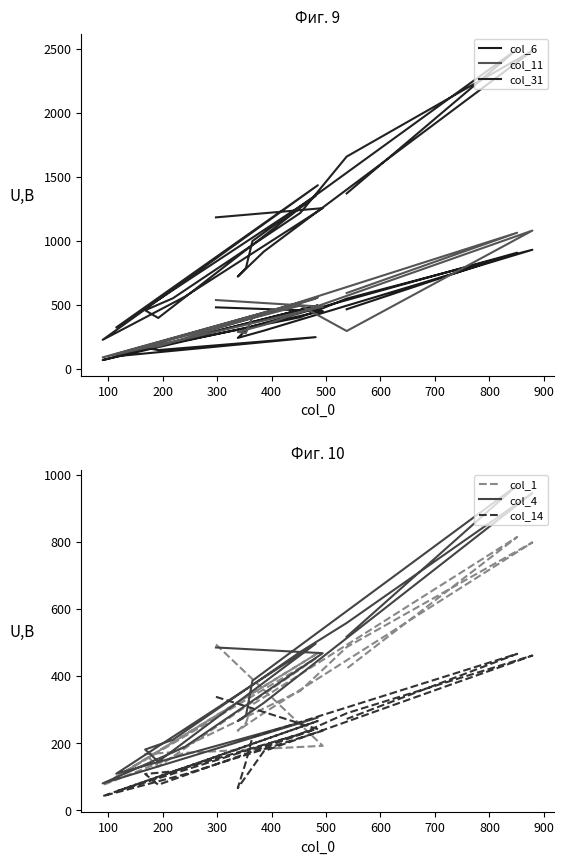

The col_14 series shows 118 at 14. True or false?

False